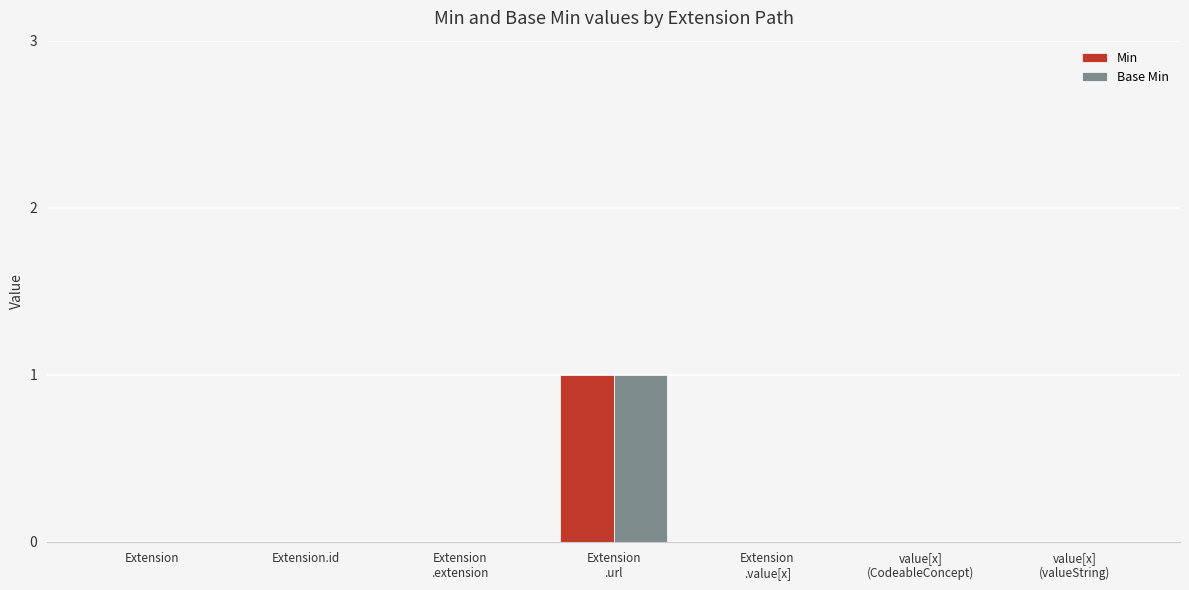

Count the number of categories in the chart.

7